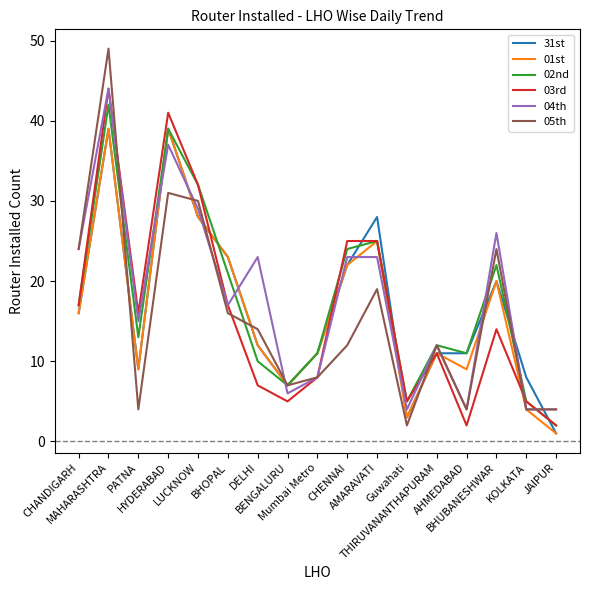

What is the maximum value shown in the chart?

49